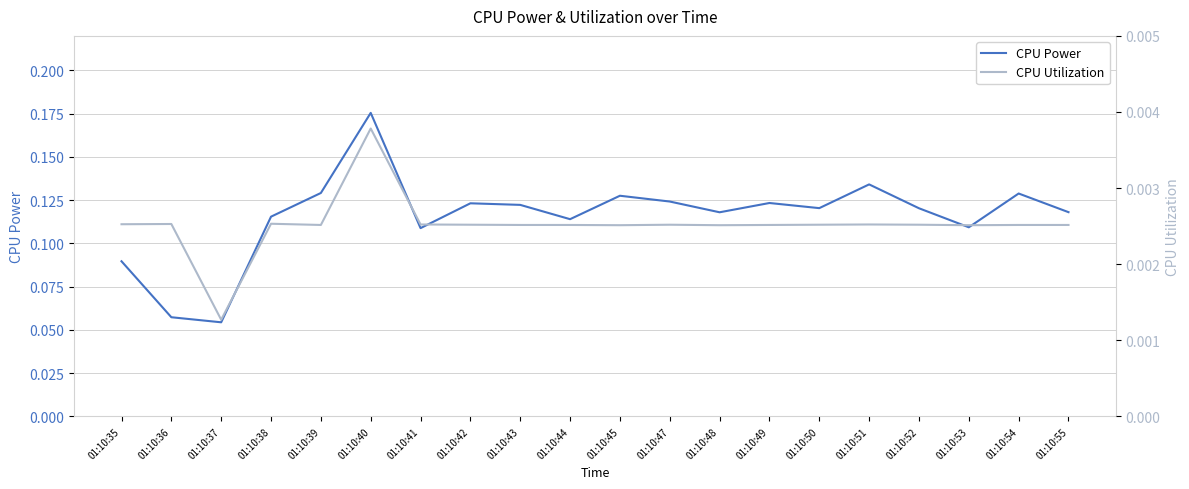

Which series has the largest total across all categories?

CPU Power